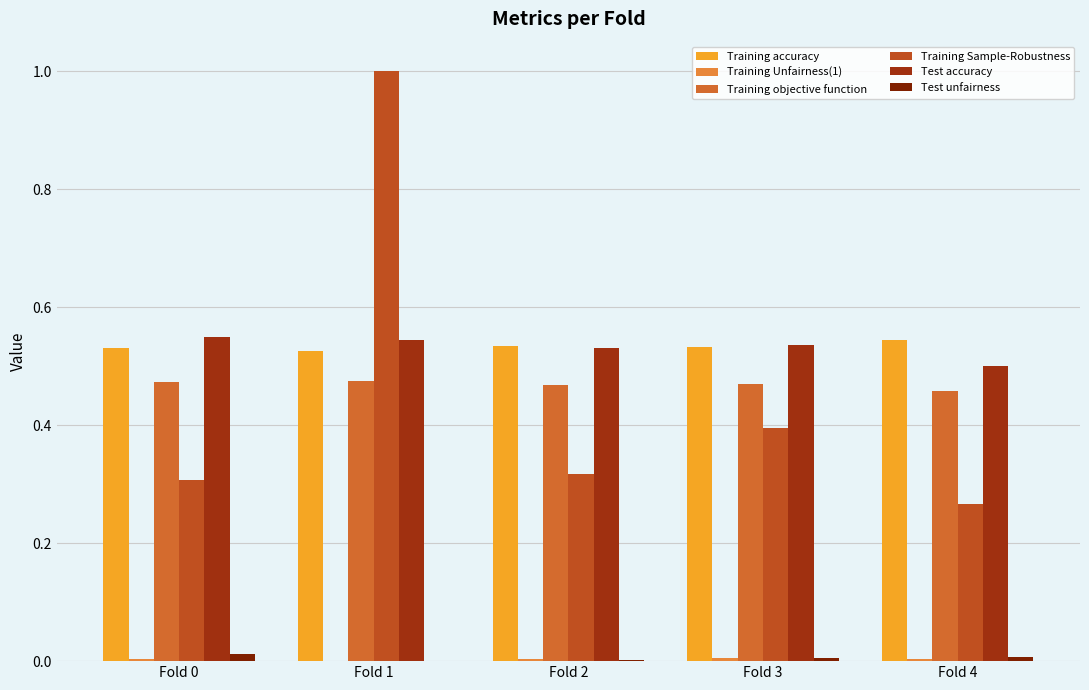

Which category has the highest value in the Training Sample-Robustness series?

Fold 1